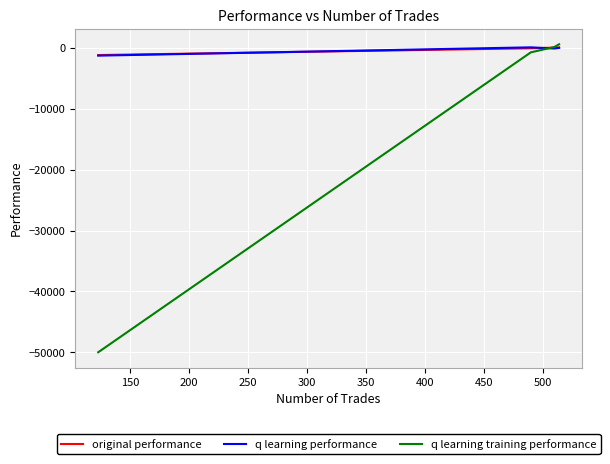

What is the difference between the second highest and minimum values in the q learning performance series?

1278.4